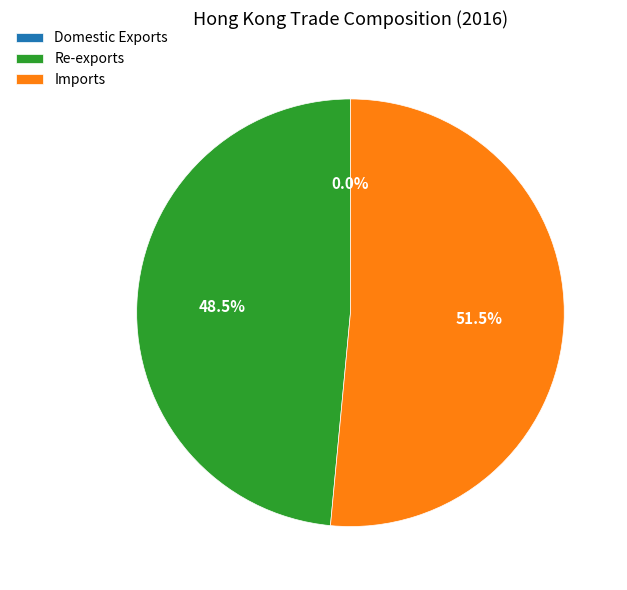

Which has a higher value, Re-exports or Imports?

Imports